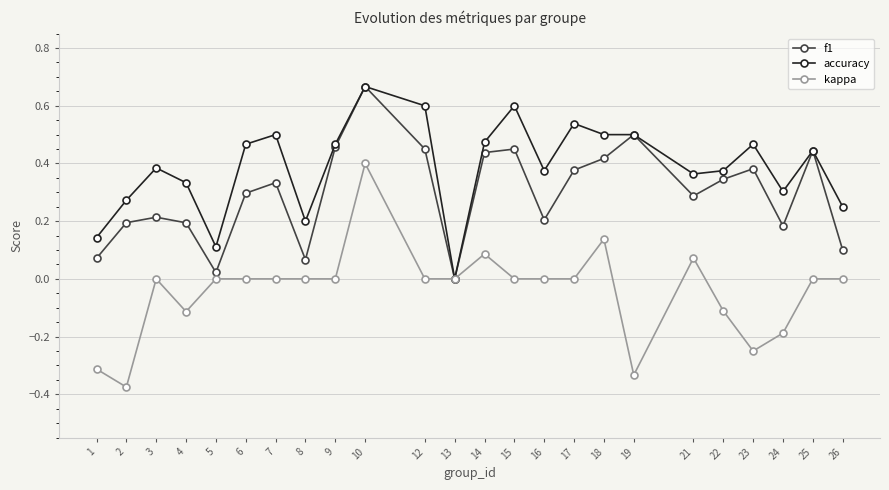

At which category does accuracy reach its first local peak?

3